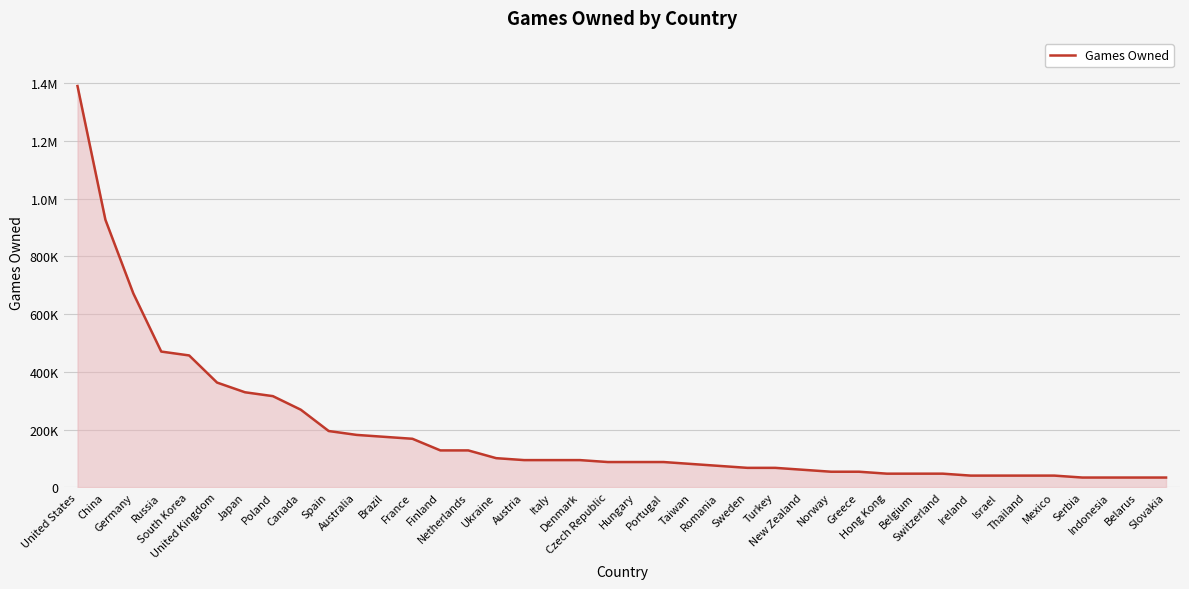

Does the chart display data point markers on the line(s)?

No